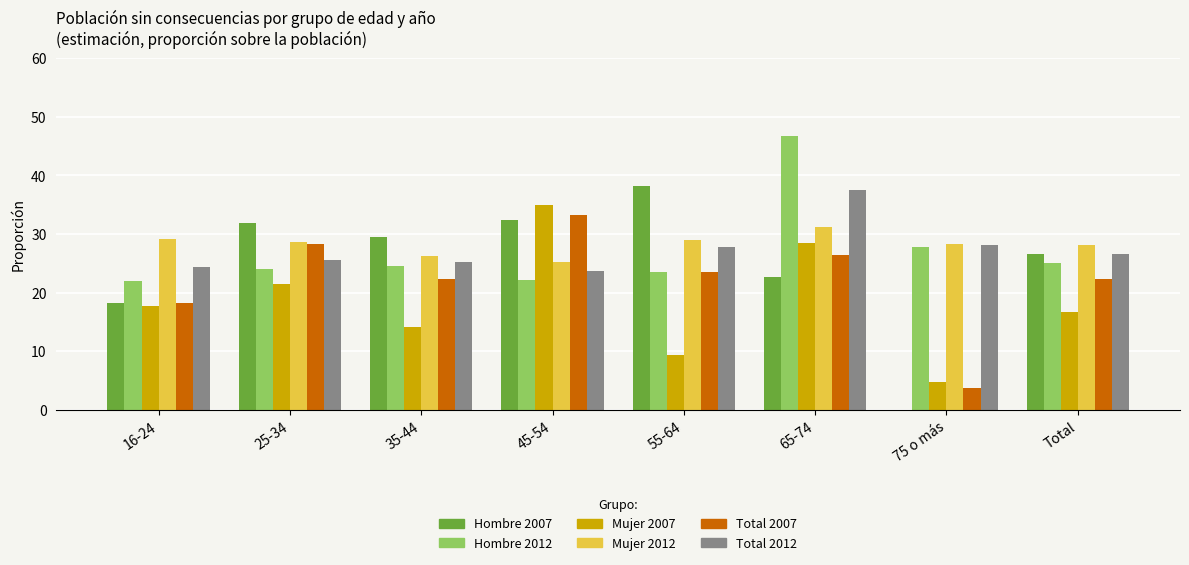

What is the sum of all Mujer 2007 values?

147.5